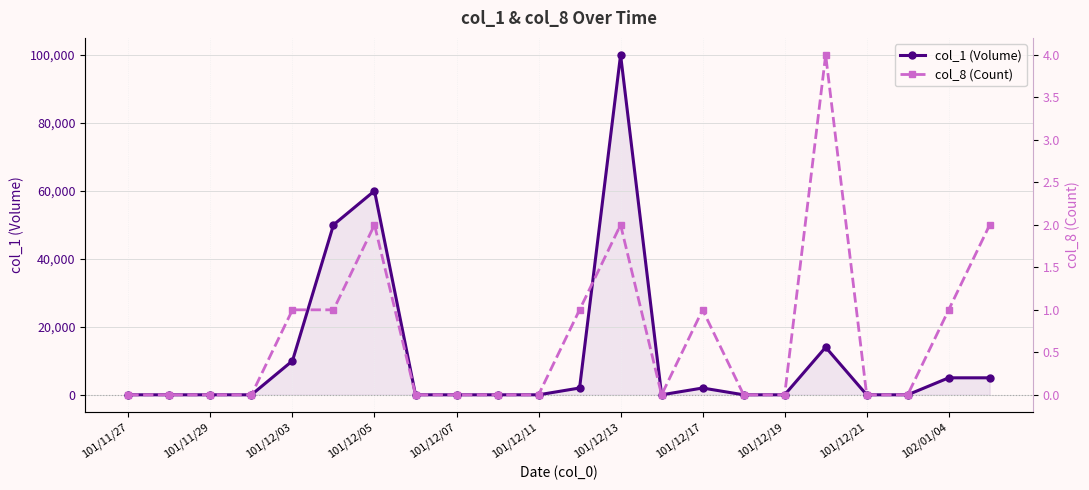

How many interior local peaks does the col_1 (Volume) series have?

4